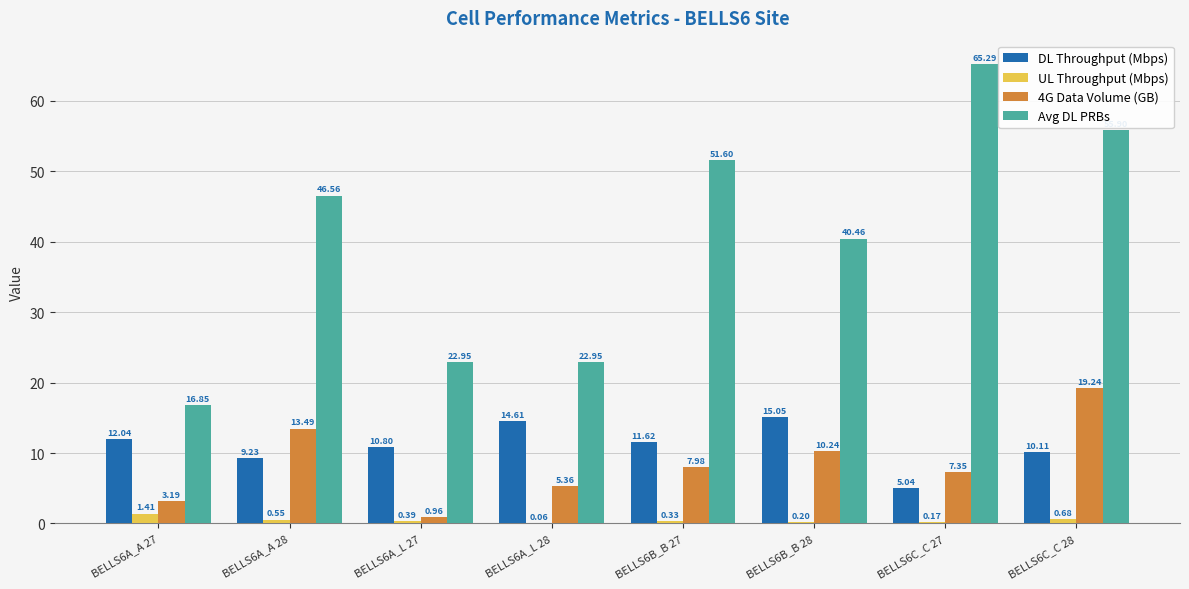

What is the total value across all series at BELLS6C_C 28?

85.9